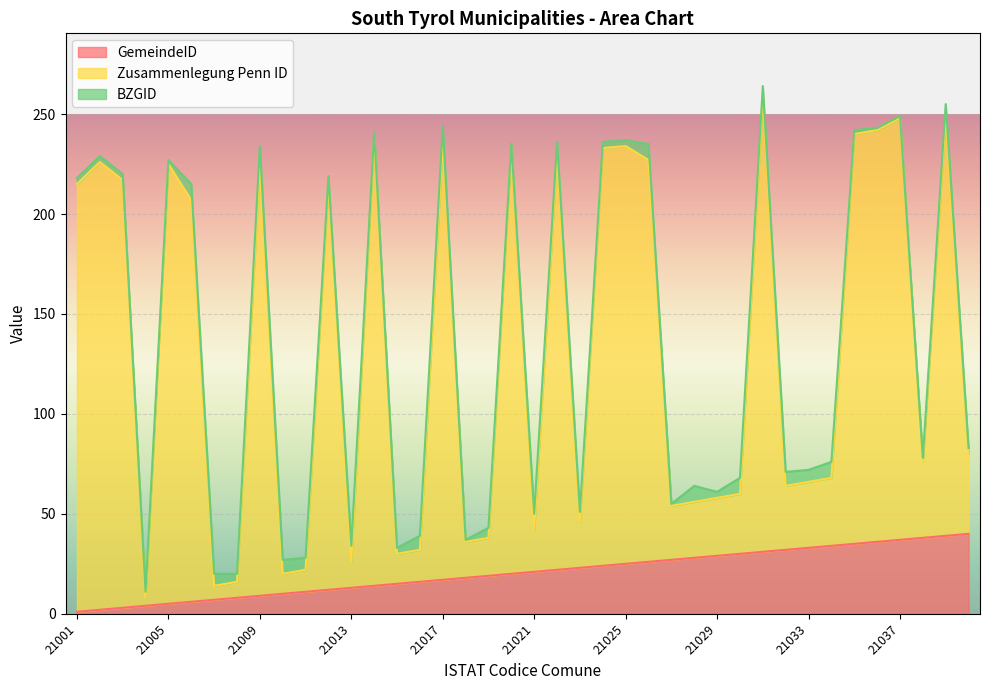

At which category is the sum across all series the highest?

21031